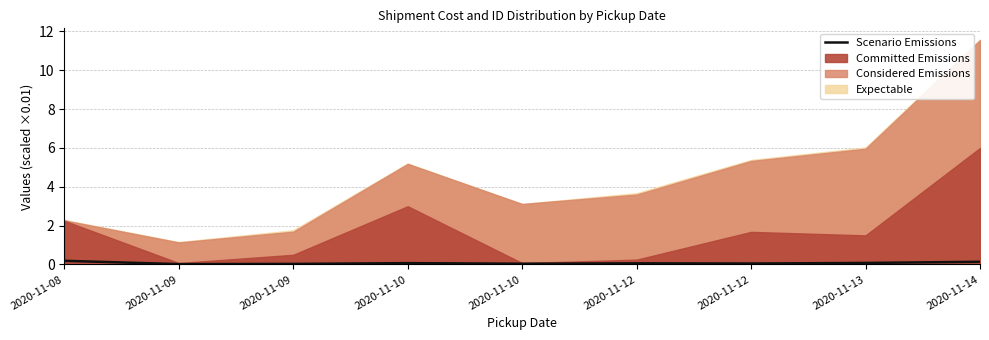

At which label is the value closest to 0?

2020-11-09